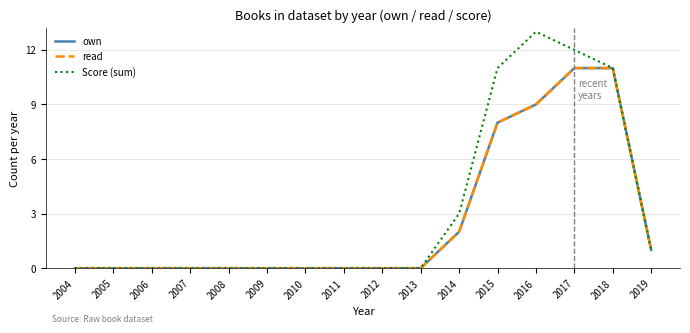

Does the chart display data point markers on the line(s)?

No